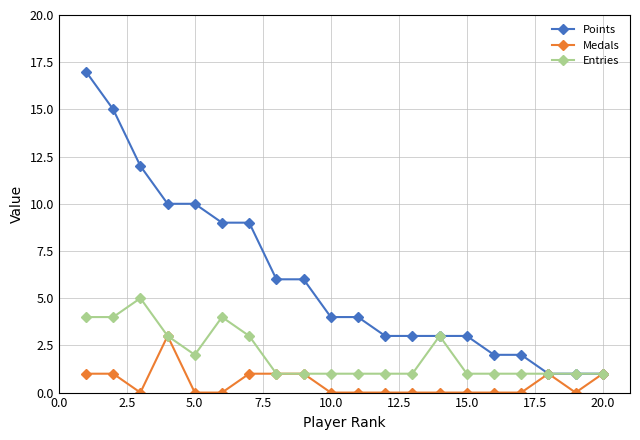

What is the minimum value for Points?

1